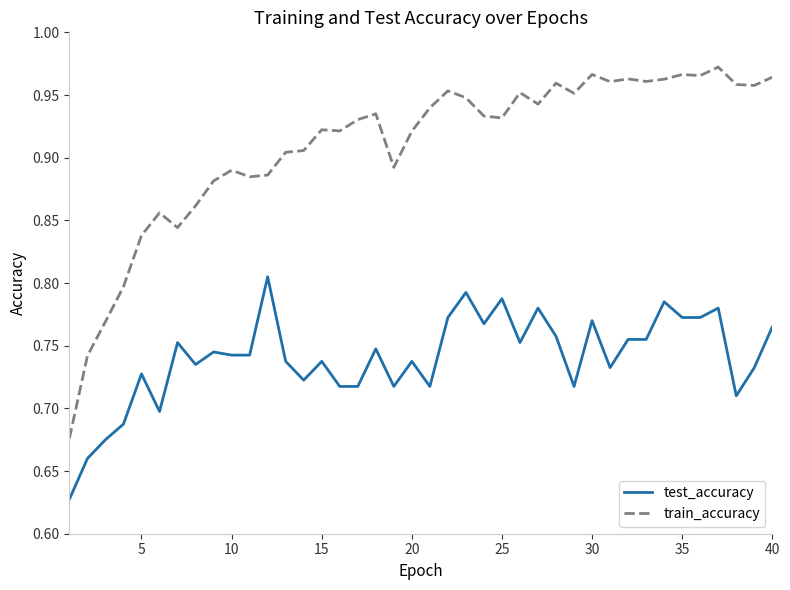

Which series has the largest range (max minus min)?

train_accuracy